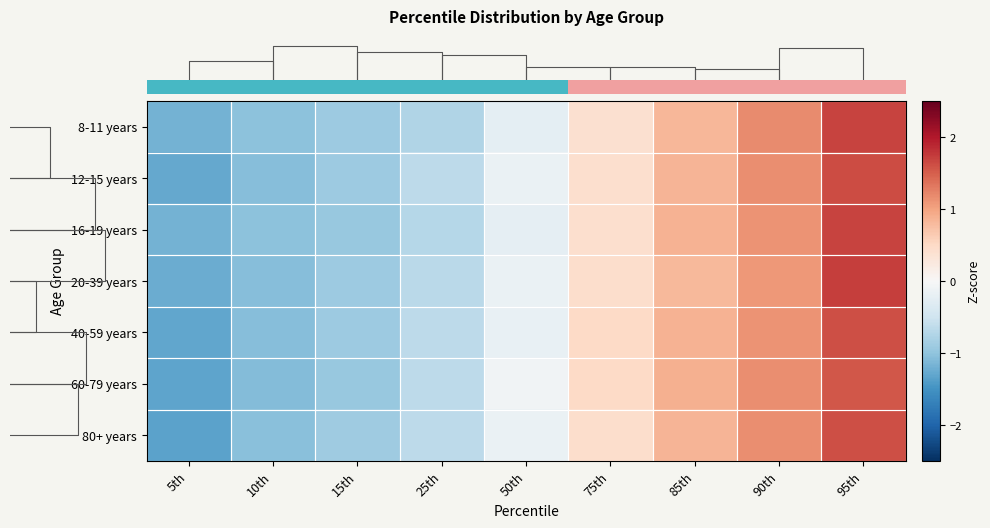

What is the greatest value displayed?

1.7